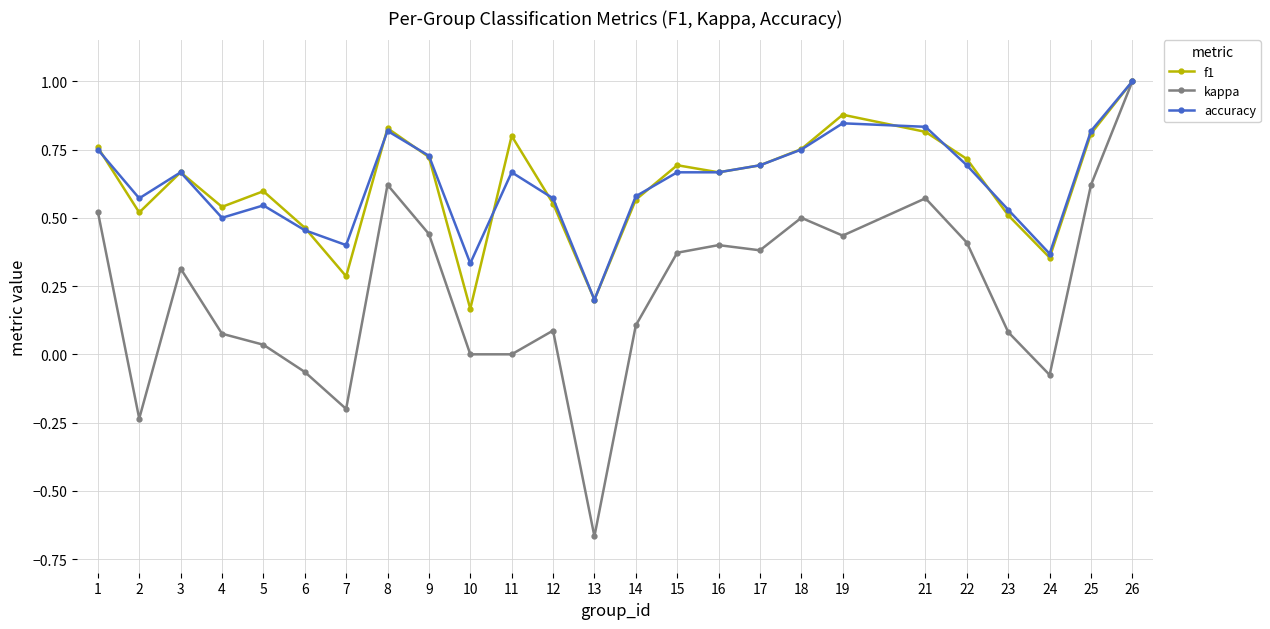

True or false: kappa has a value of 0.6 at 21.

True